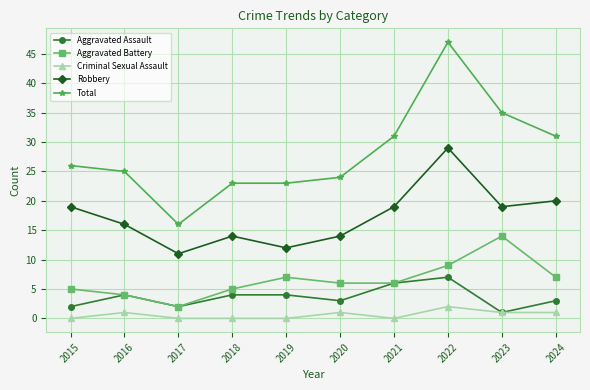

At which category does Robbery reach its first local valley?

2017